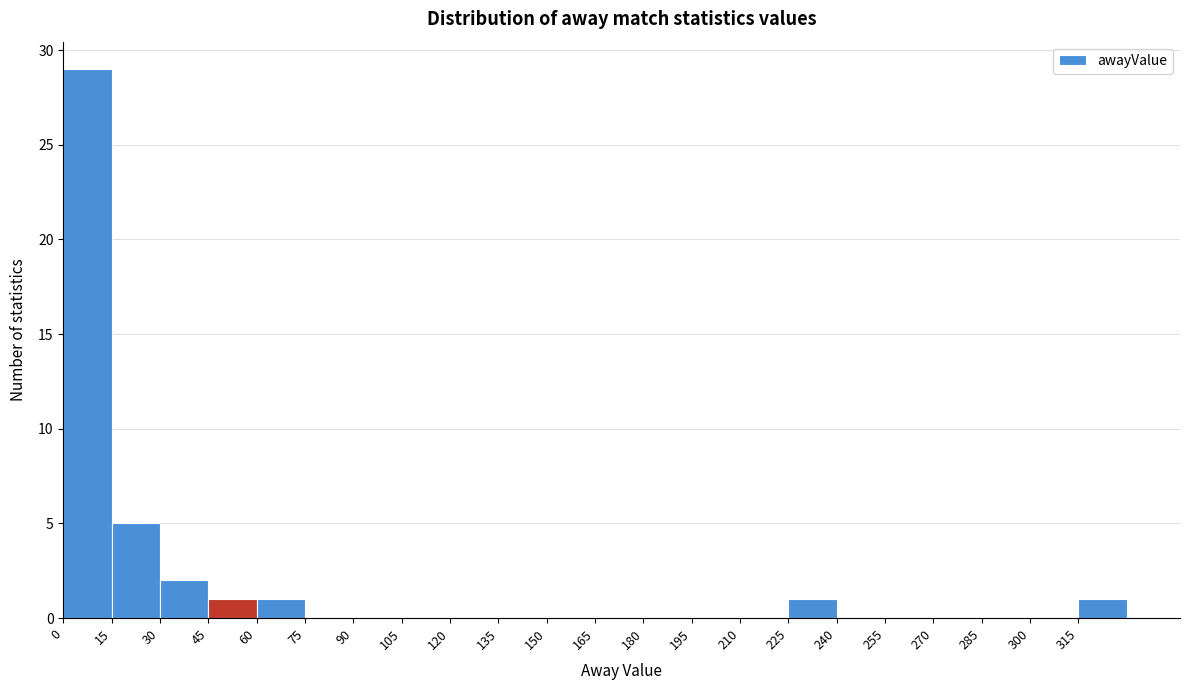

What is the height of the bar covering 45 to 60 on the x-axis? Neither the bar edges nor the heights are printed on the chart, so give them approximately, as read against the axes.

1